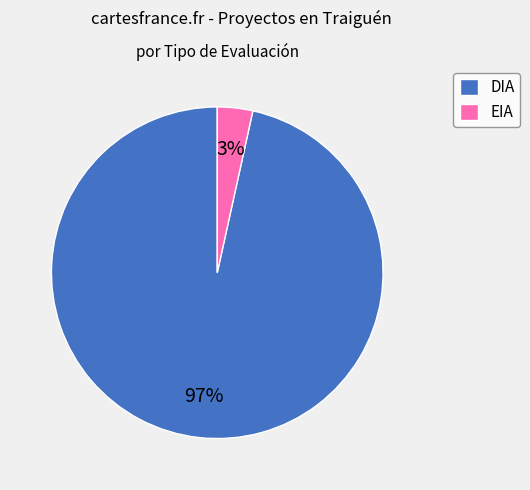

How many slices are in this pie chart?

2